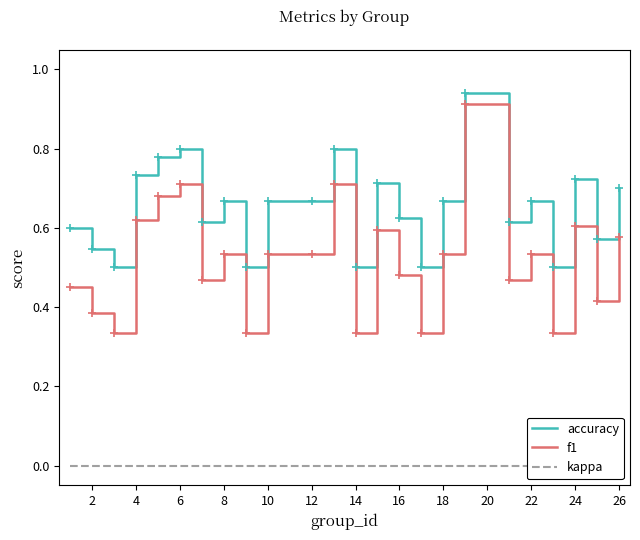

True or false: f1 and accuracy cross at least once.

False